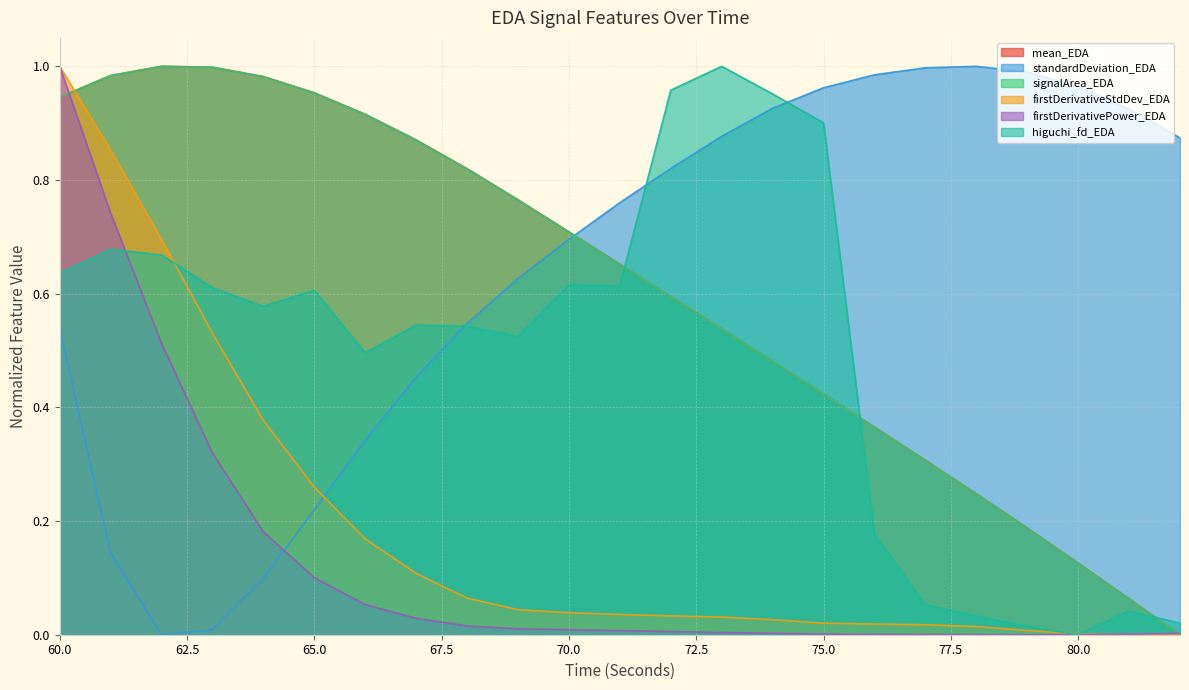

How many values in mean_EDA are above zero?

22